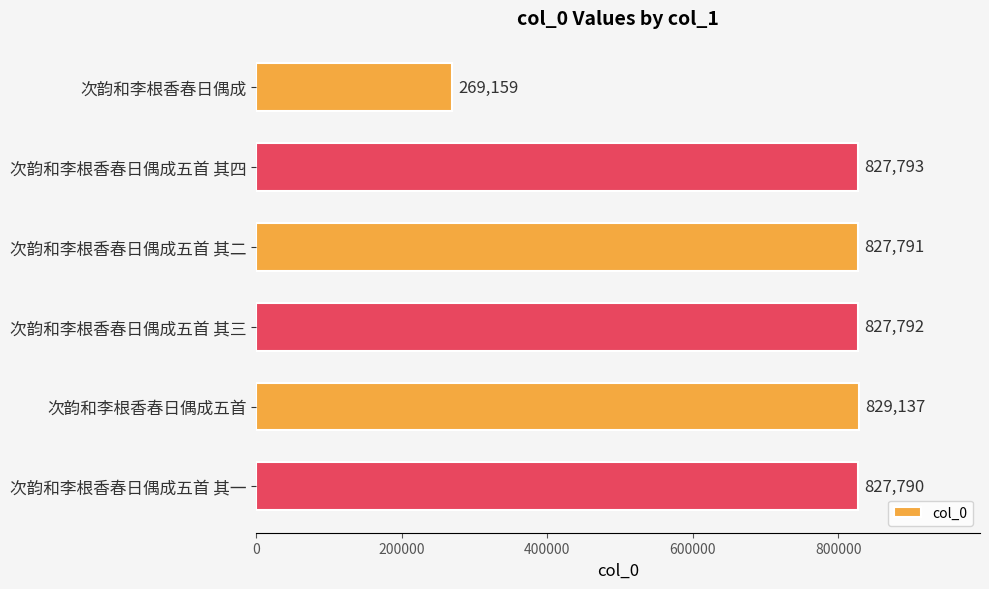

Where is the data nearest to the value 549148?

次韵和李根香春日偶成五首 其一